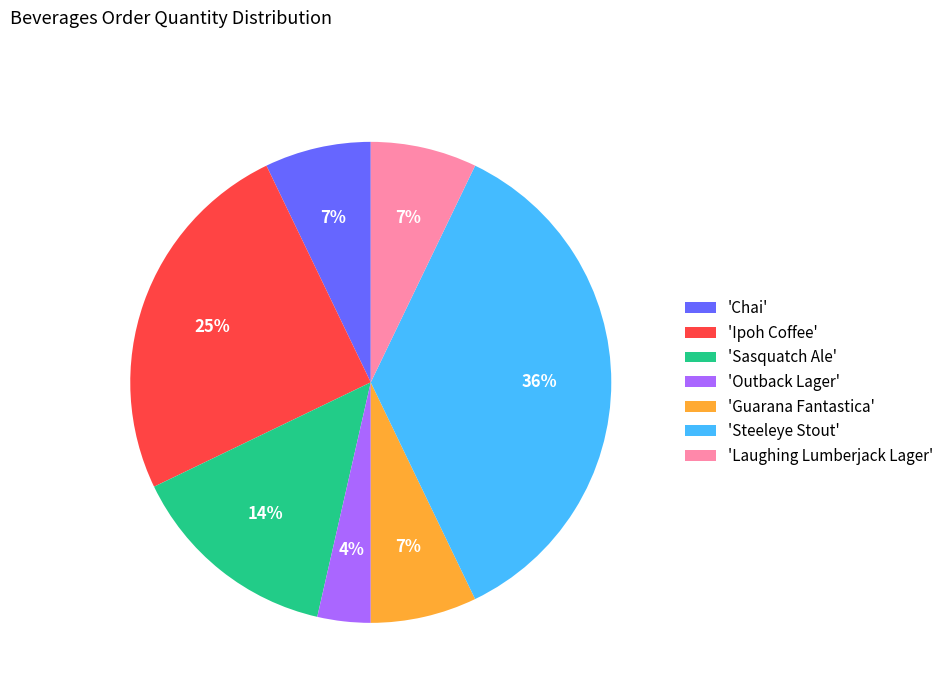

Is there a majority slice in this chart?

No